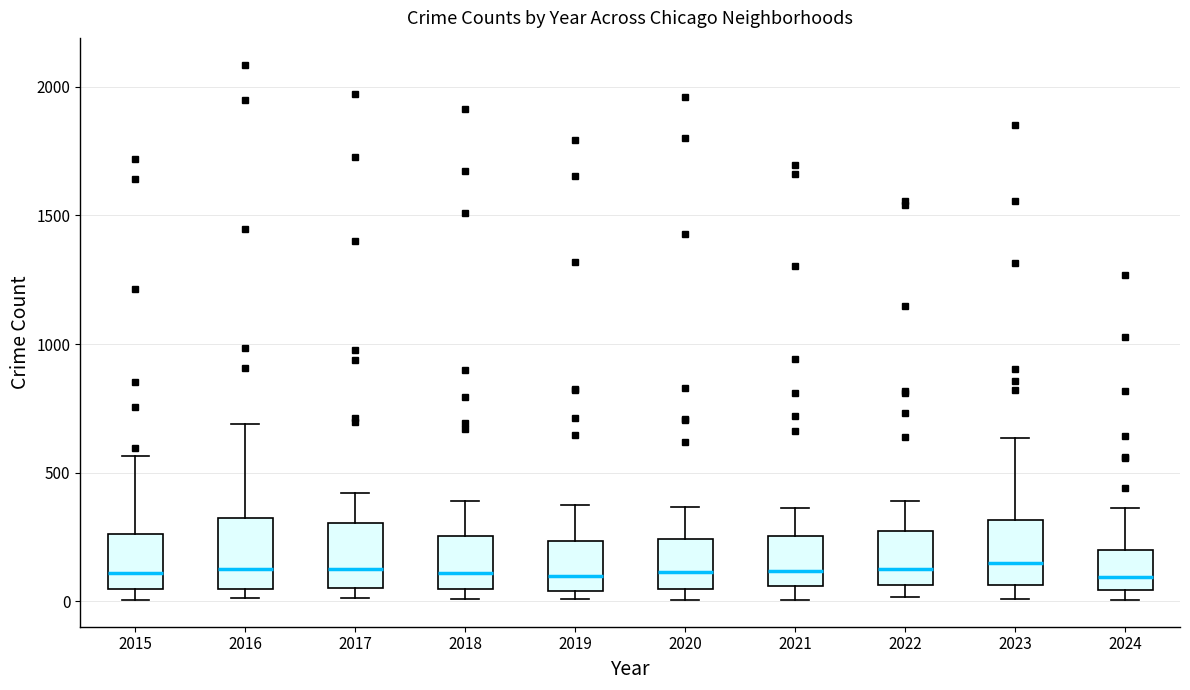

Where does the upper whisker of the box at x = 2023 end on the y-axis? The values are not printed on the chart, so give them approximately, as read against the axis.

650